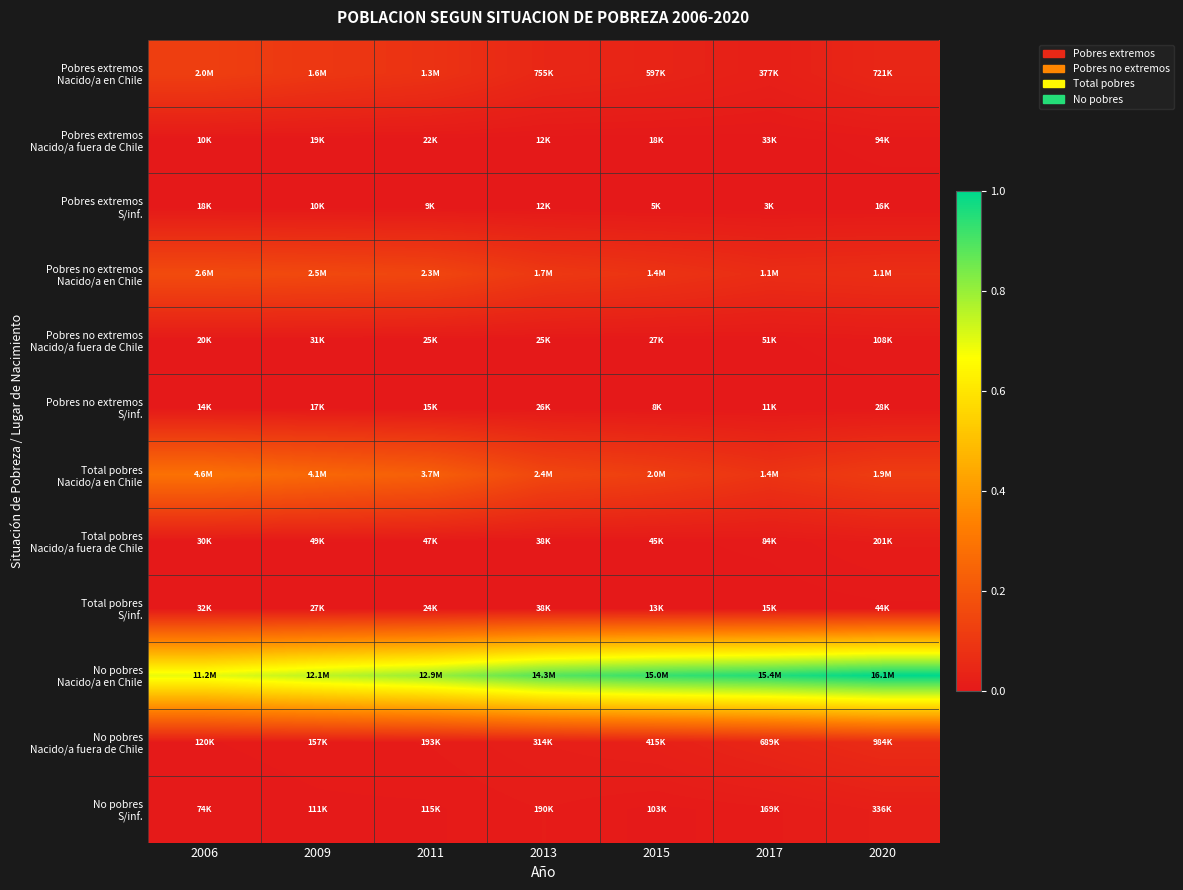

At 2015, list the series in order from largest to smallest.

No pobres Nacido/a en Chile, Total pobres Nacido/a en Chile, Pobres no extremos Nacido/a en Chile, Pobres extremos Nacido/a en Chile, No pobres Nacido/a fuera de Chile, No pobres S/inf., Total pobres Nacido/a fuera de Chile, Pobres no extremos Nacido/a fuera de Chile, Pobres extremos Nacido/a fuera de Chile, Total pobres S/inf., Pobres no extremos S/inf., Pobres extremos S/inf.